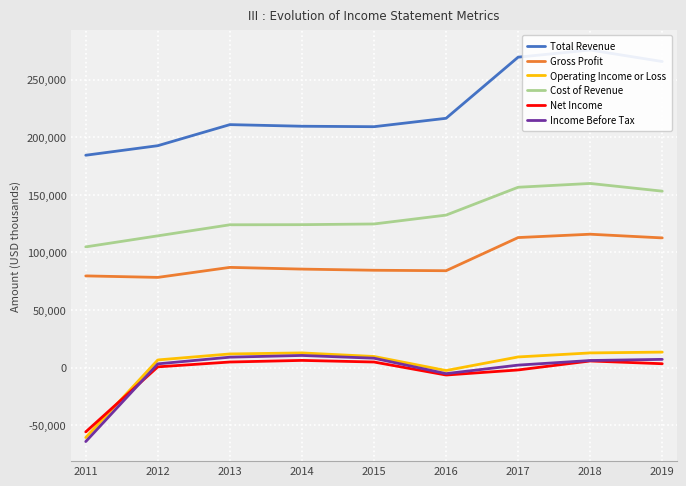

Is it true that Income Before Tax equals 10500 at 2014?

True